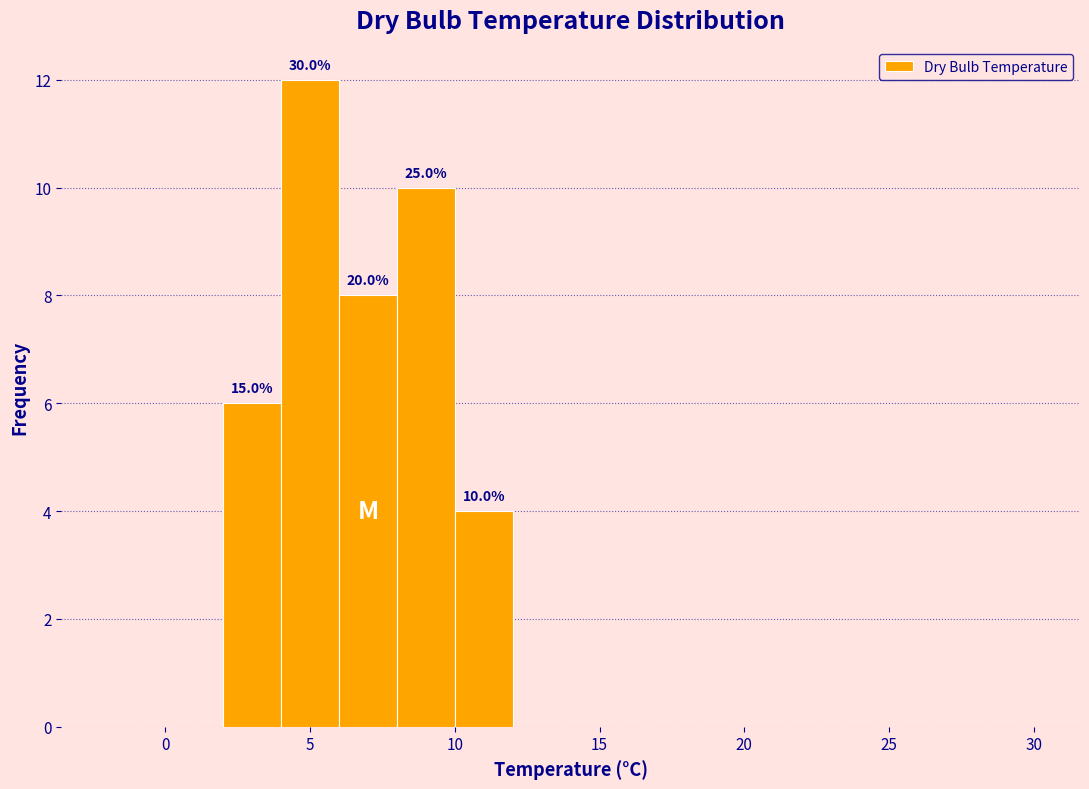

Which range on the x-axis has the tallest bar?

4 to 6